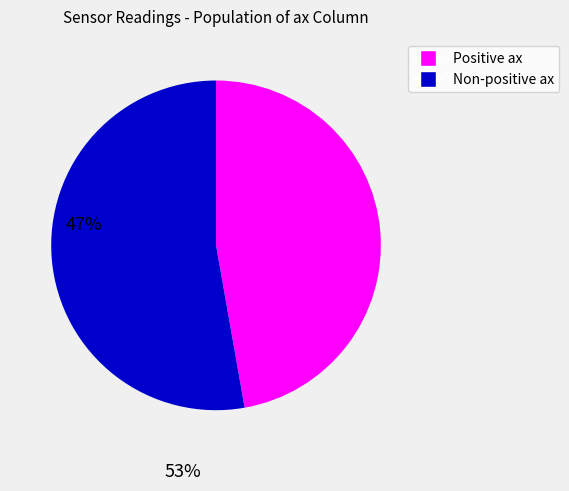

Does any single category account for the majority?

Yes